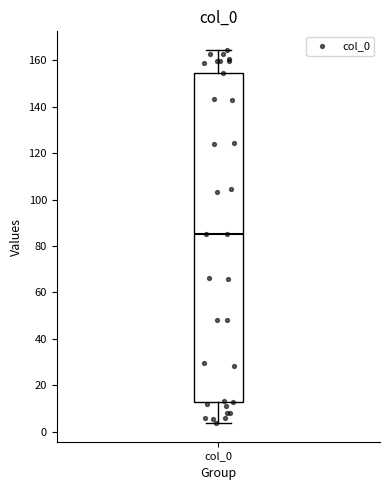

Read this box plot against the y-axis: the position of the median line, the range covered by the box, and the ends of both whiskers. The values are not printed on the chart, so give them approximately, as read against the axis.

median 86, box 12 to 154, whiskers 4 to 164